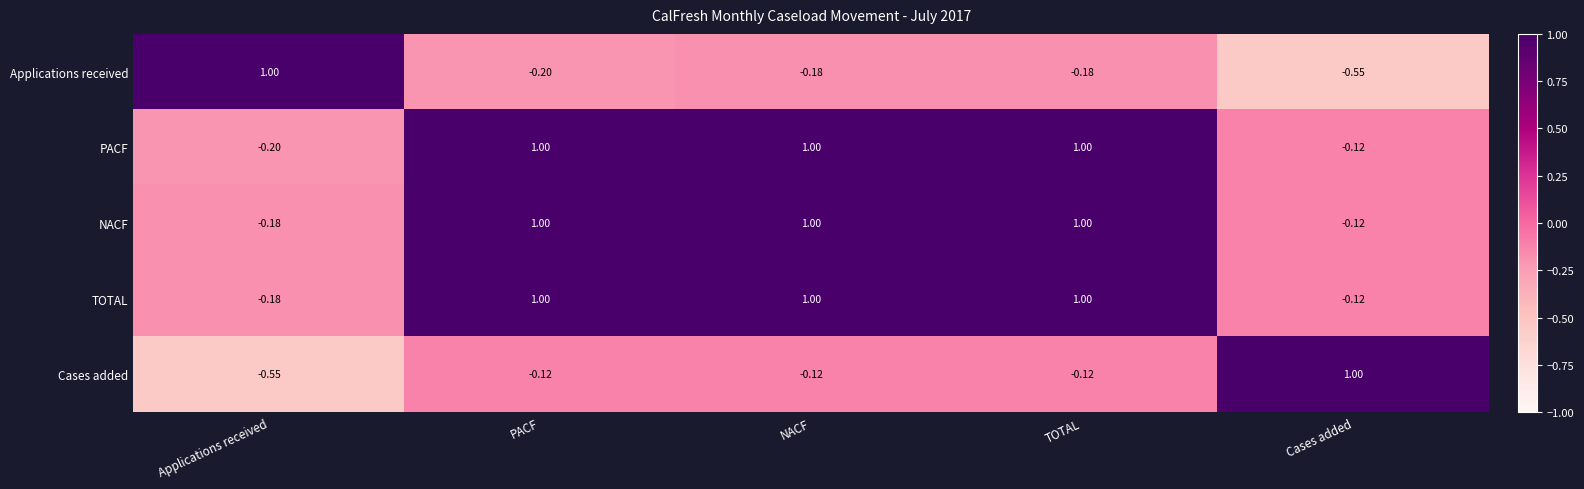

Between PACF and NACF, which series saw the biggest shift?

Applications received